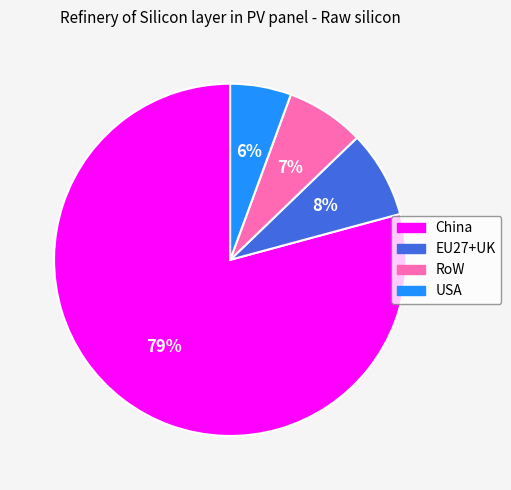

Is there a majority slice in this chart?

Yes